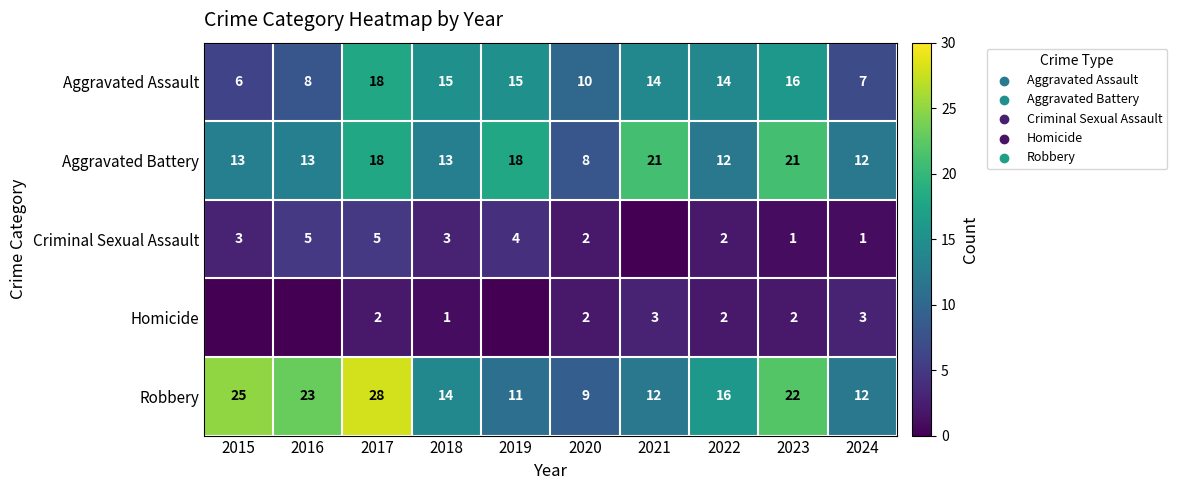

Is the value of Aggravated Battery at 2021 greater than the value of Criminal Sexual Assault at 2017?

Yes